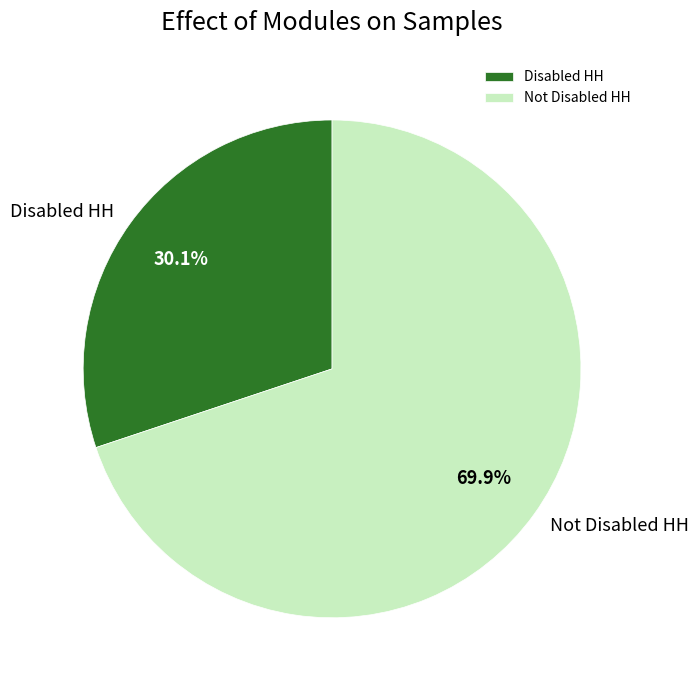

Do Disabled HH and Not Disabled HH together represent more than half of the pie?

Yes